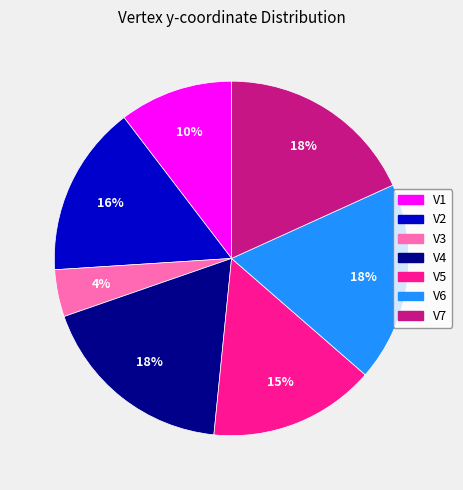

Count the number of slices in the pie.

7